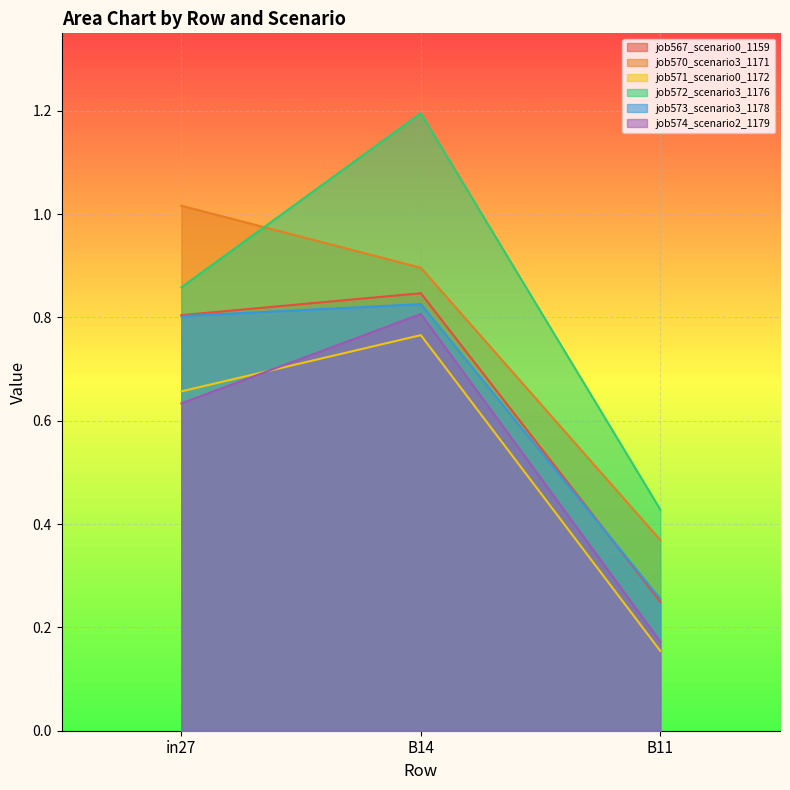

At which category is the sum across all series the highest?

B14